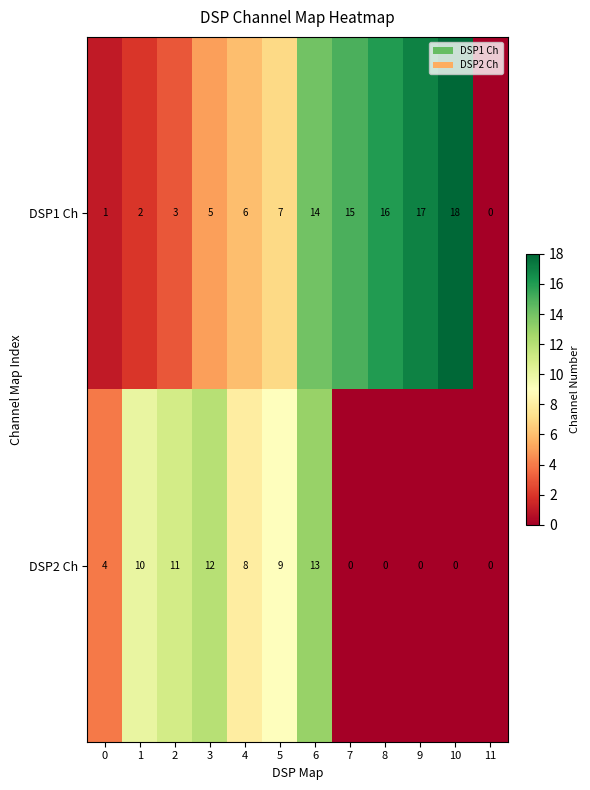

How many distinct data groups are displayed?

2